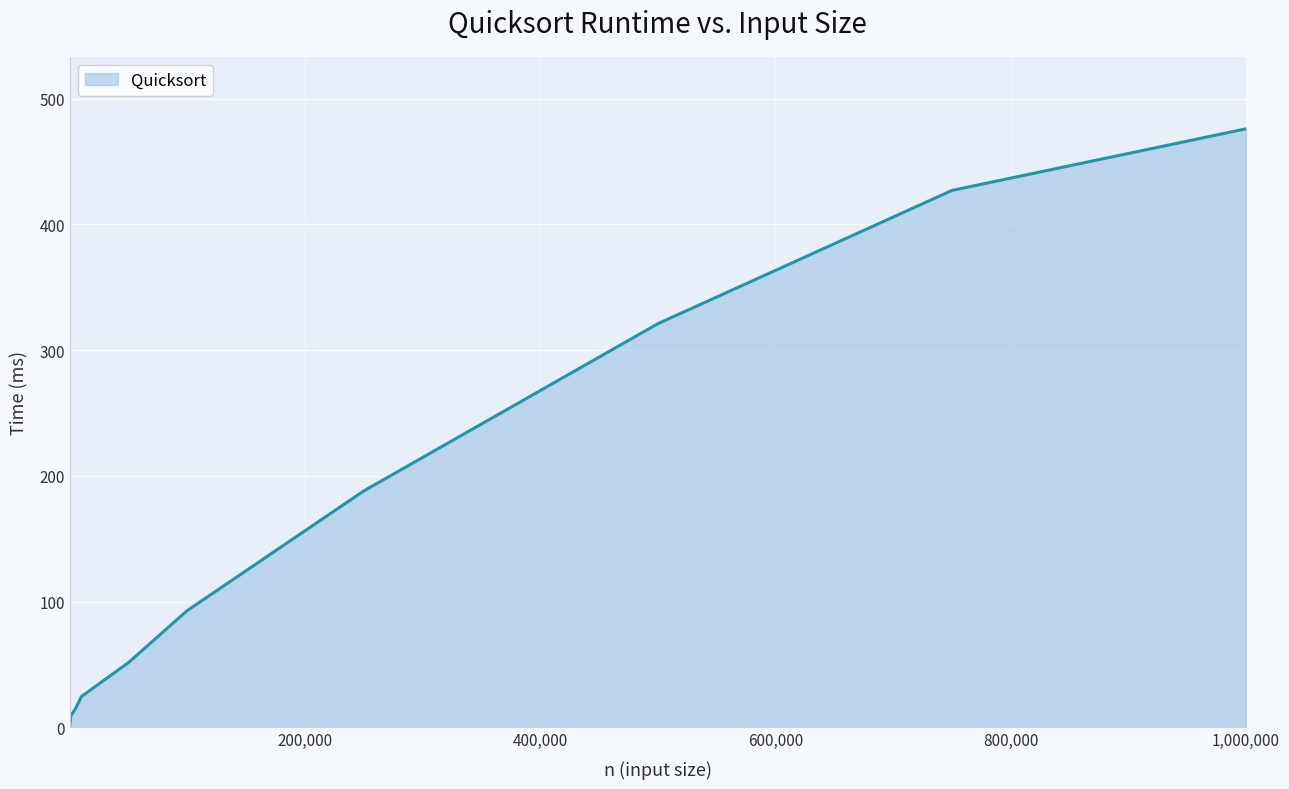

What is the difference between the maximum and minimum values?

475.3